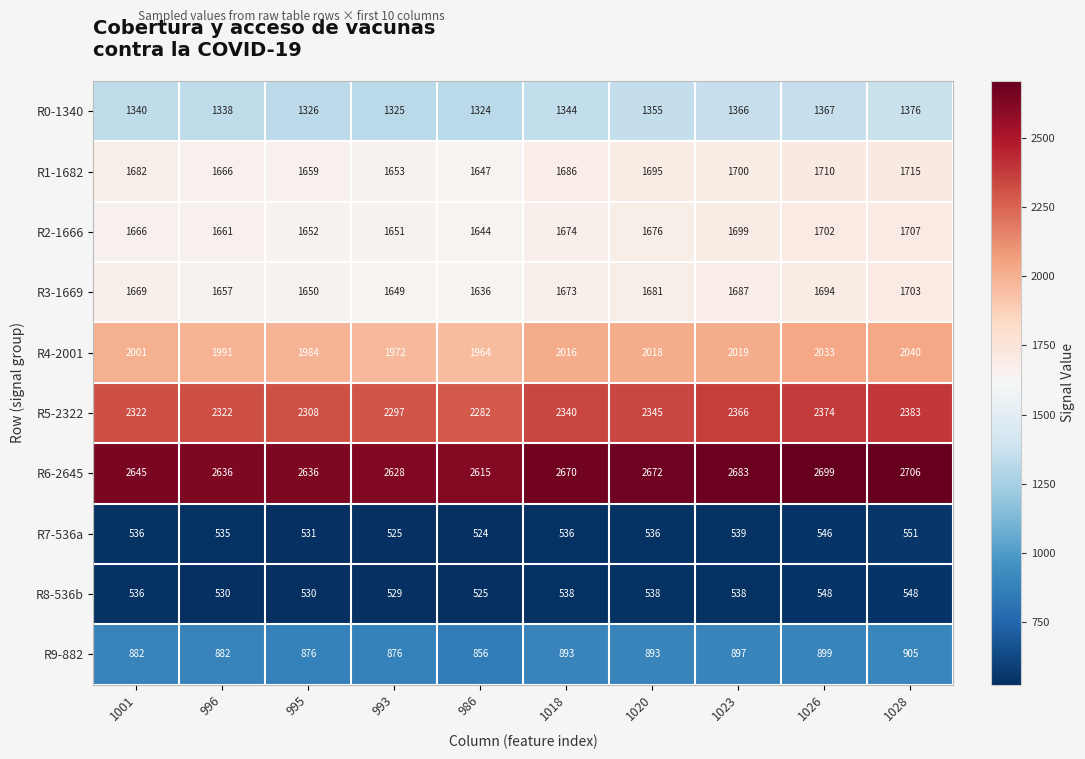

Is it true that R7-536a equals 539 at 1023?

True